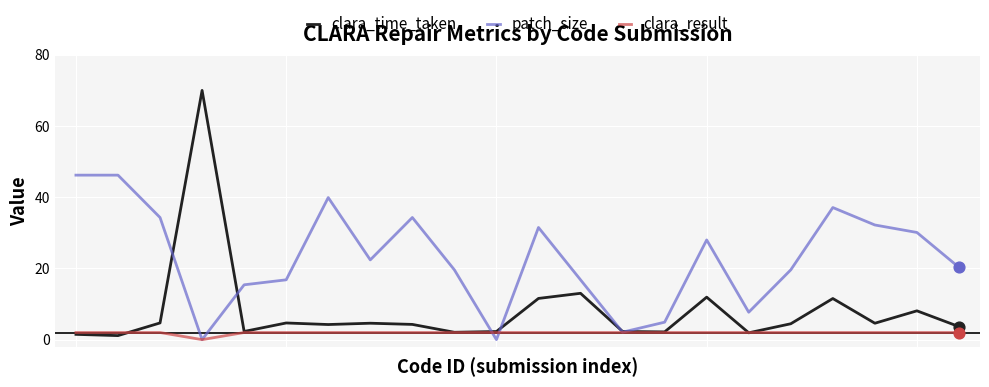

What are all the series names shown in the legend?

clara_time_taken, patch_size, clara_result